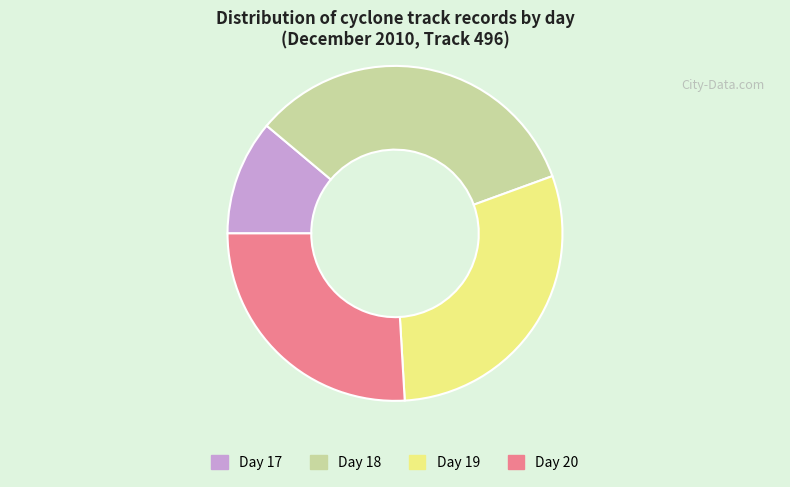

Which category has the biggest portion of the pie?

Day 18